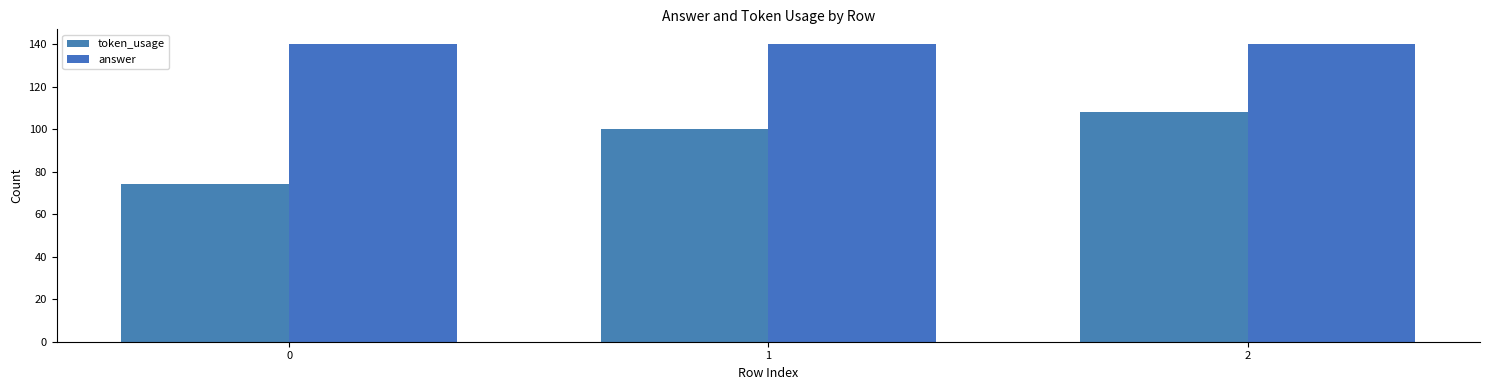

What is the total value across all series at 2?

248